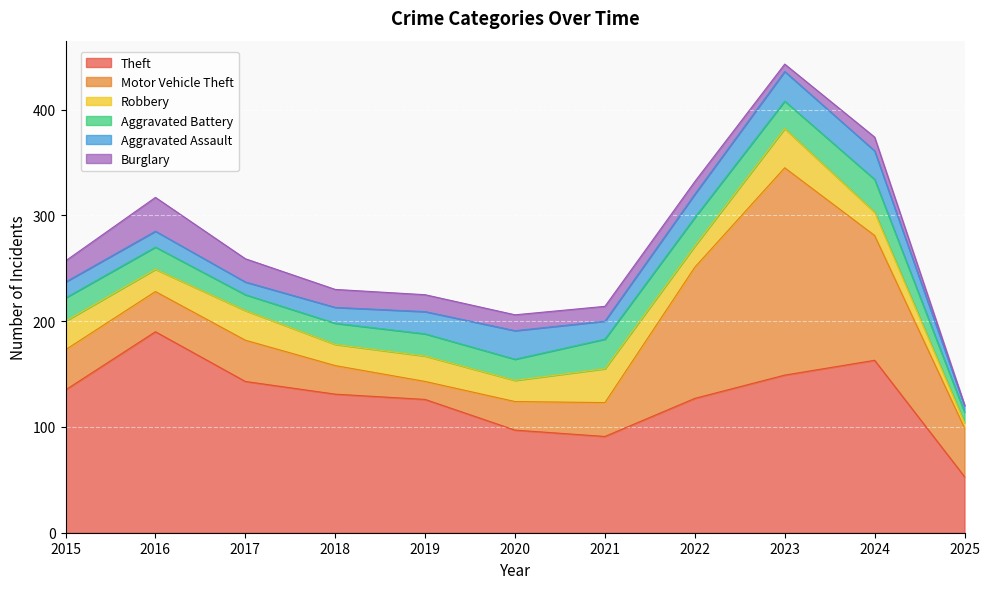

Which series has the largest total across all categories?

Theft